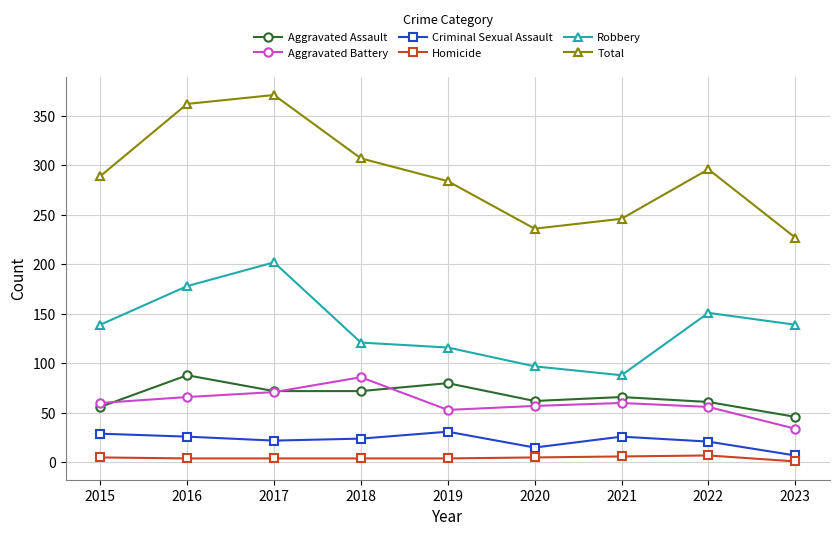

True or false: Aggravated Battery and Homicide cross at least once.

False